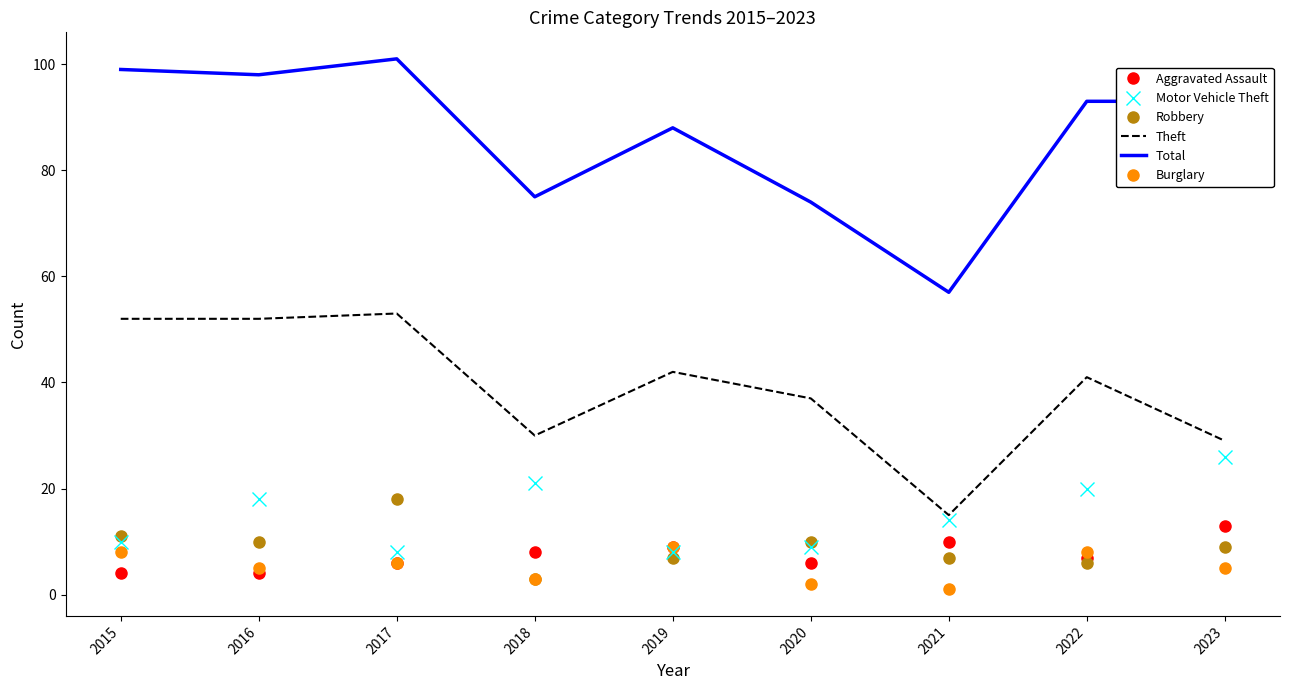

Which series has the widest spread of values?

Total